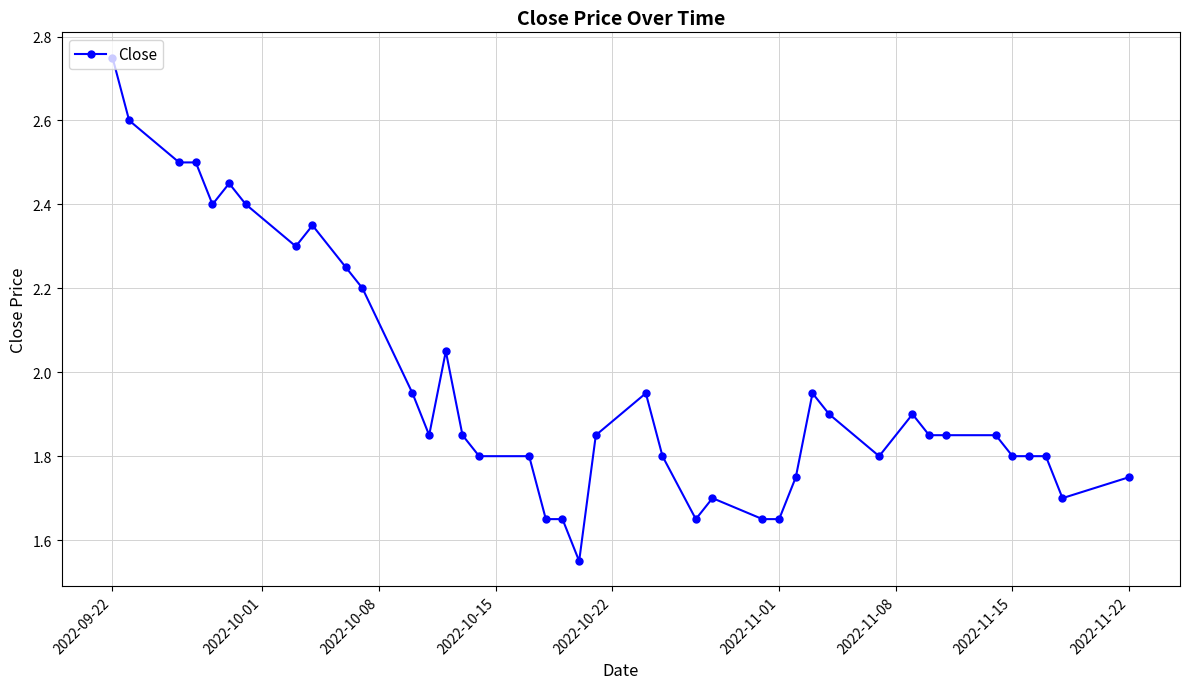

True or false: there are more than 2 points higher than both neighbors.

True